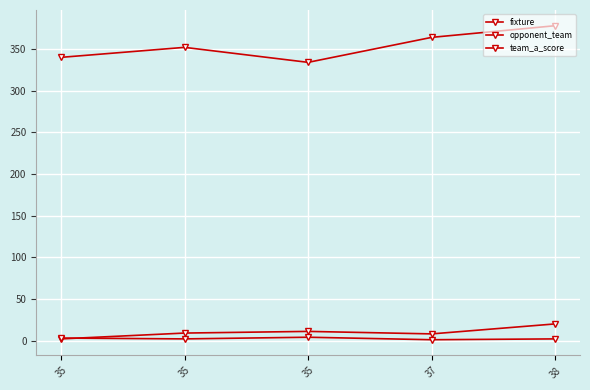

How many lines are shown in the chart?

3